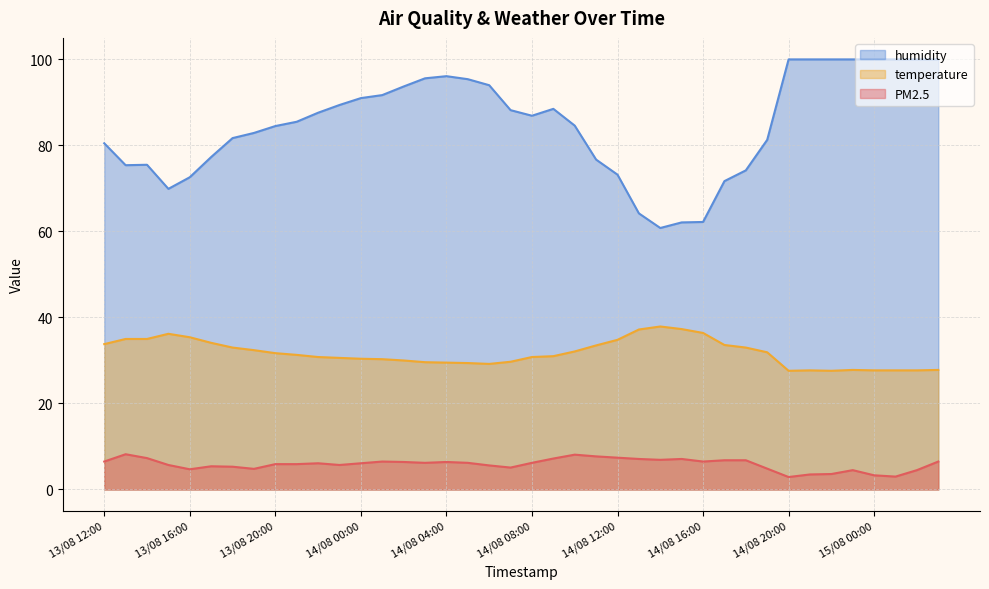

How many lines are shown in the chart?

3